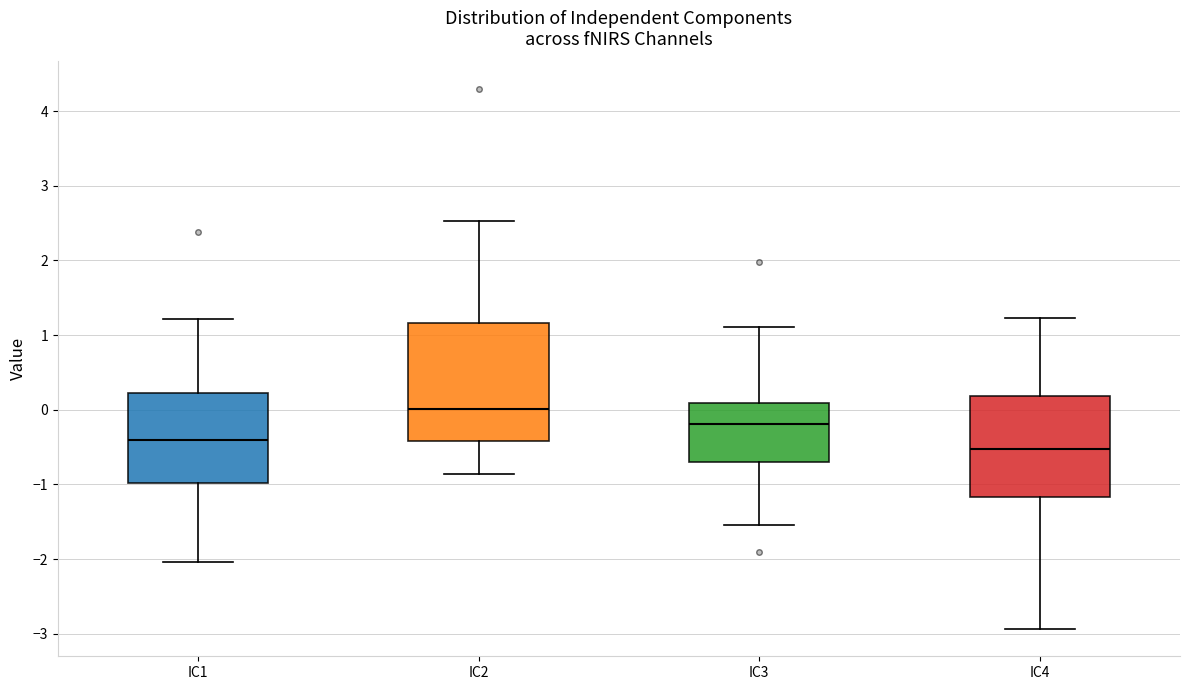

Reading left to right, transcribe this box plot: for each box, give where its median line is, the range the box spans, and where its two whiskers end, as read against the y-axis. The values are not printed on the chart, so give them approximately, as read against the axis.

IC1: median -0.4, box -1.0 to 0.2, whiskers -2.0 to 1.2
IC2: median 0.0, box -0.4 to 1.2, whiskers -0.9 to 2.5
IC3: median -0.2, box -0.7 to 0.1, whiskers -1.5 to 1.1
IC4: median -0.5, box -1.2 to 0.2, whiskers -2.9 to 1.2